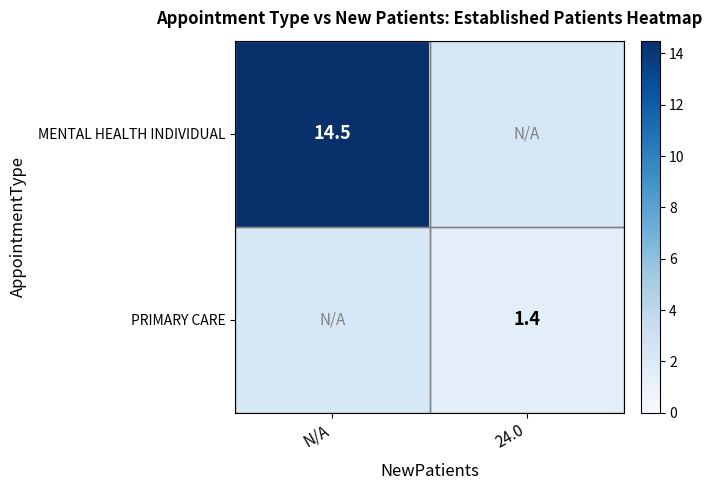

Is the value of PRIMARY CARE at 24.0 greater than the value of MENTAL HEALTH INDIVIDUAL at N/A?

No